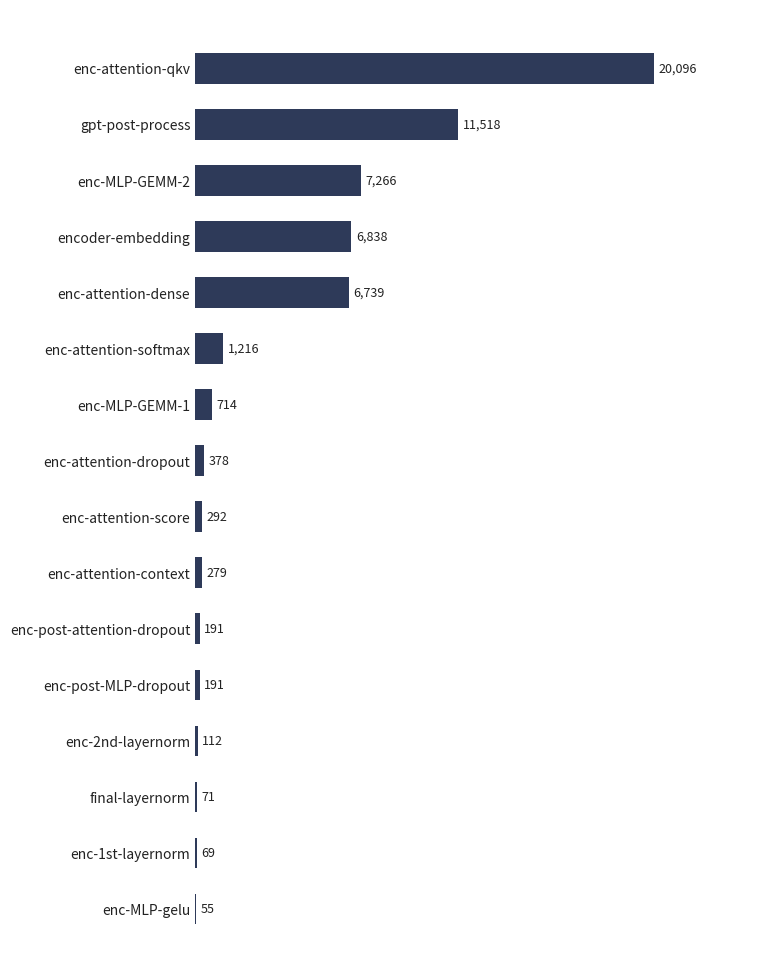

Where is the data nearest to the value 10075?

gpt-post-process